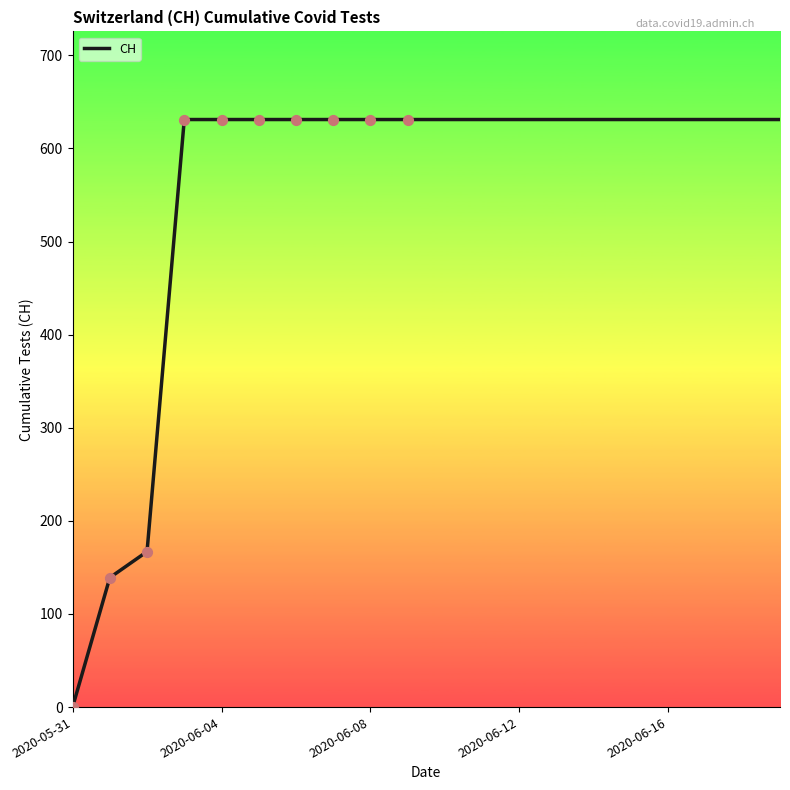

What is the greatest value displayed?

631